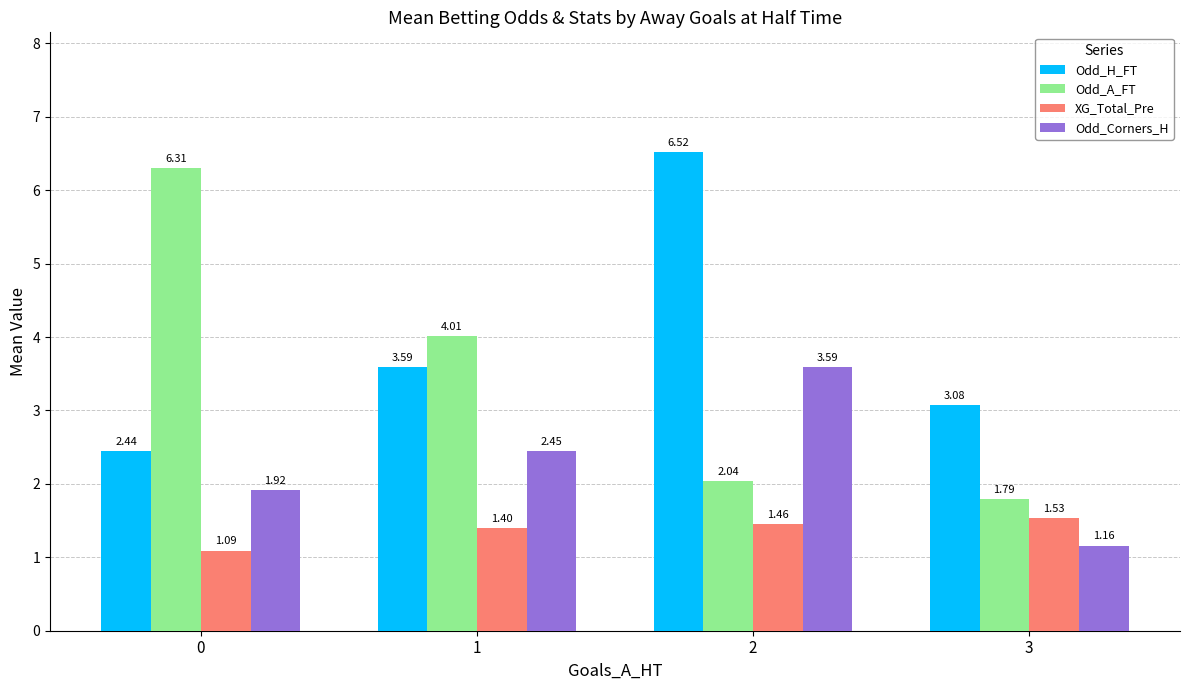

Rank the series by their maximum value, from highest to lowest.

Odd_H_FT, Odd_A_FT, Odd_Corners_H, XG_Total_Pre